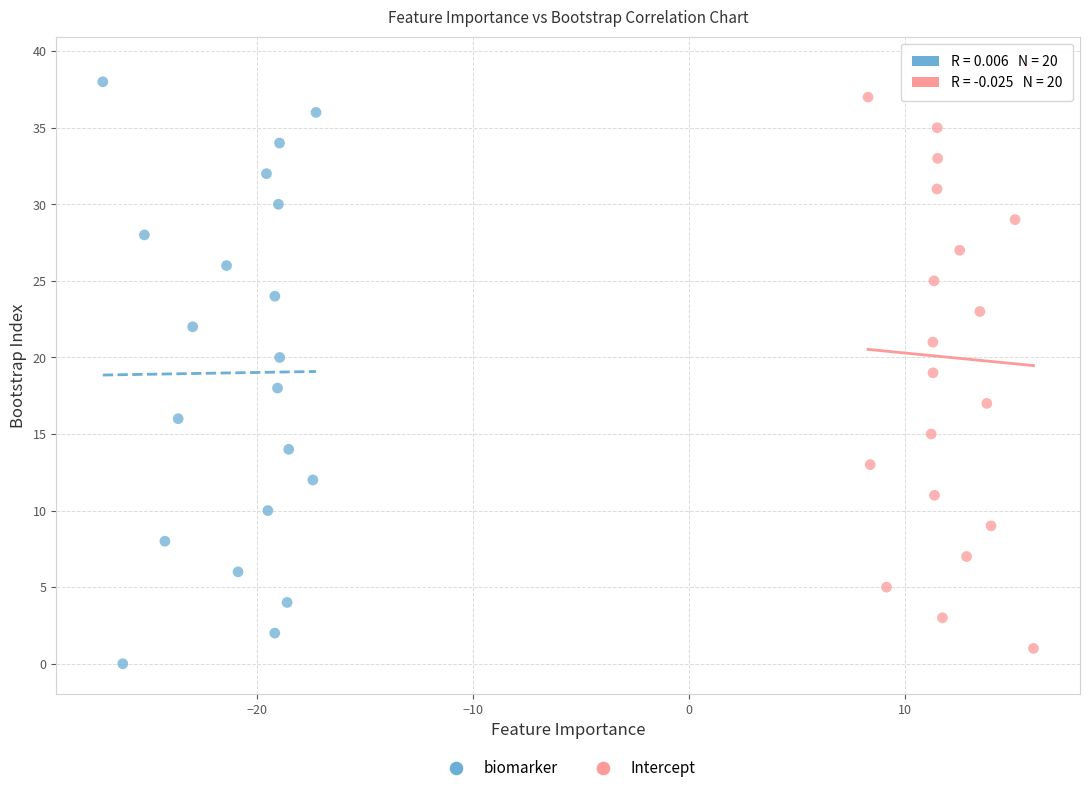

What are all the series names shown in the legend?

biomarker, Intercept